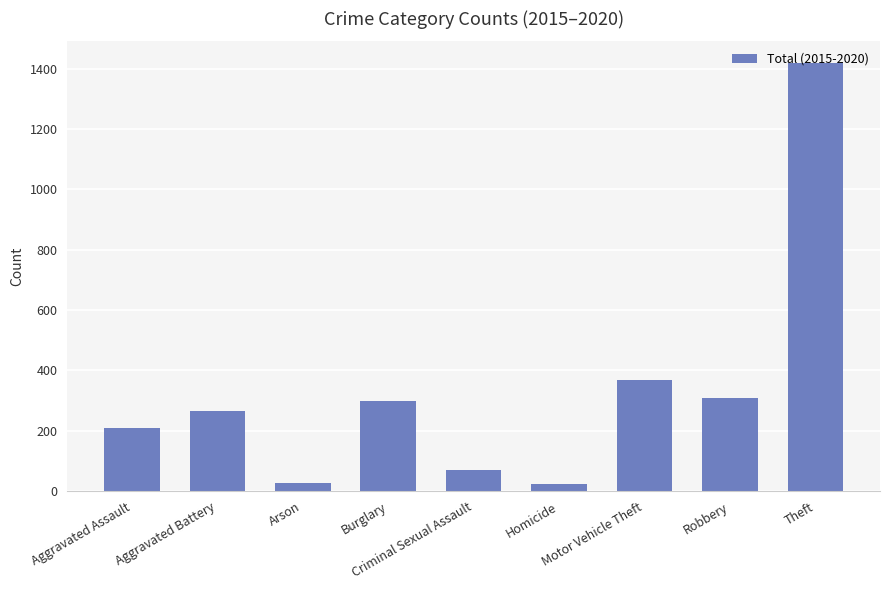

What is the value of the 7th bar from the left?

367